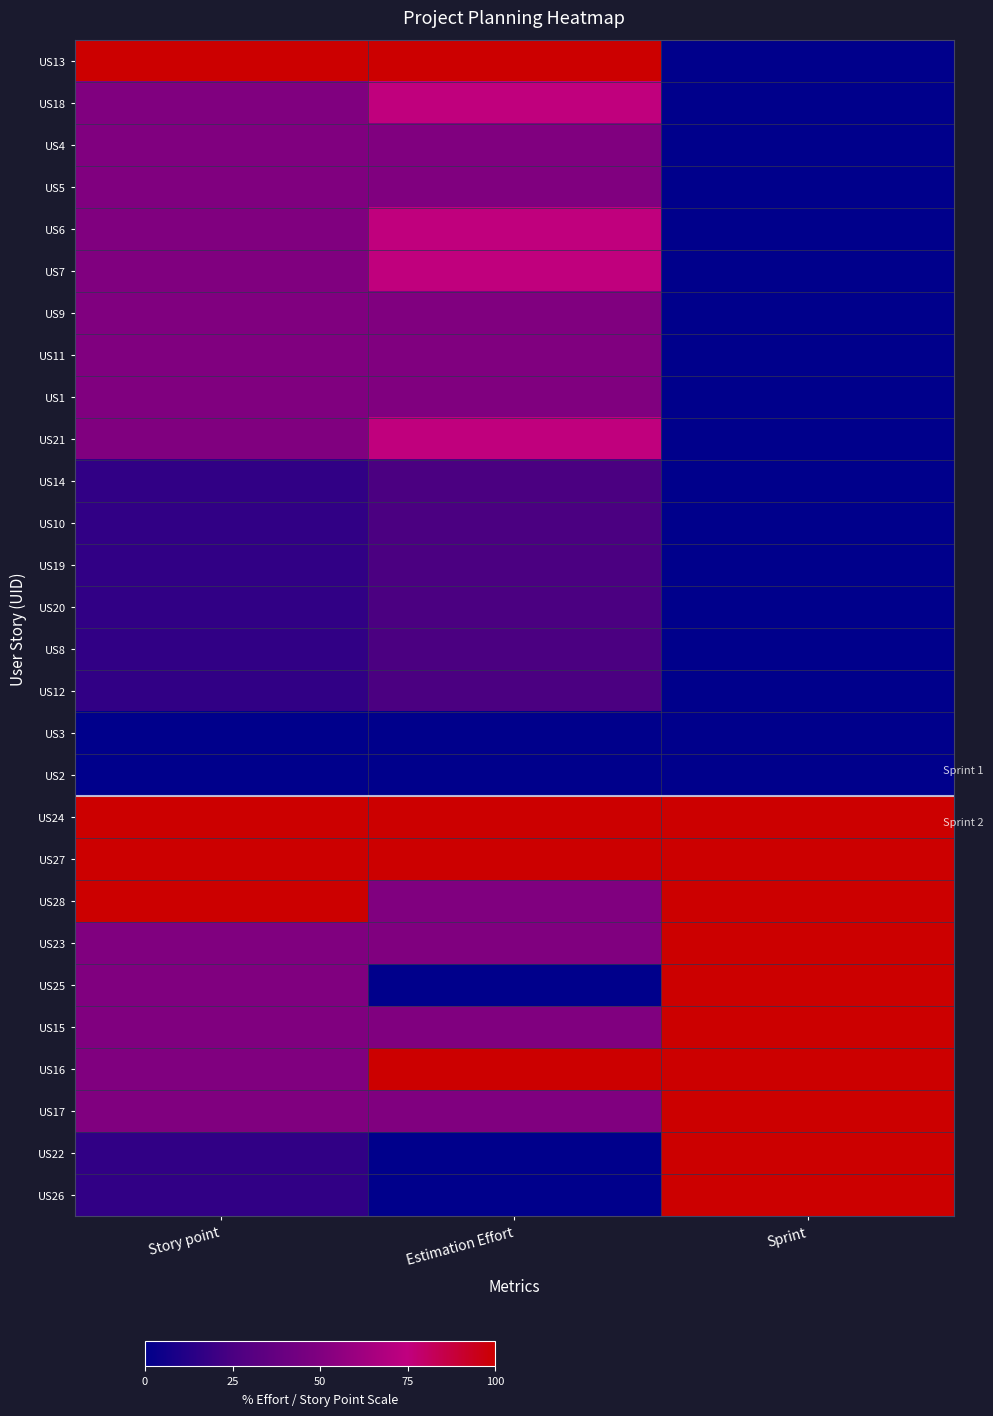

Reading right to left, what are all the values shown in this chart?

US13: Sprint=0.0	Estimation Effort=100.0	Story point=100.0
US18: Sprint=0.0	Estimation Effort=75.0	Story point=50.0
US4: Sprint=0.0	Estimation Effort=50.0	Story point=50.0
US5: Sprint=0.0	Estimation Effort=50.0	Story point=50.0
US6: Sprint=0.0	Estimation Effort=75.0	Story point=50.0
US7: Sprint=0.0	Estimation Effort=75.0	Story point=50.0
US9: Sprint=0.0	Estimation Effort=50.0	Story point=50.0
US11: Sprint=0.0	Estimation Effort=50.0	Story point=50.0
US1: Sprint=0.0	Estimation Effort=50.0	Story point=50.0
US21: Sprint=0.0	Estimation Effort=75.0	Story point=50.0
US14: Sprint=0.0	Estimation Effort=25.0	Story point=16.7
US10: Sprint=0.0	Estimation Effort=25.0	Story point=16.7
US19: Sprint=0.0	Estimation Effort=25.0	Story point=16.7
US20: Sprint=0.0	Estimation Effort=25.0	Story point=16.7
US8: Sprint=0.0	Estimation Effort=25.0	Story point=16.7
US12: Sprint=0.0	Estimation Effort=25.0	Story point=16.7
US3: Sprint=0.0	Estimation Effort=0.0	Story point=0.0
US2: Sprint=0.0	Estimation Effort=0.0	Story point=0.0
US24: Sprint=100.0	Estimation Effort=100.0	Story point=100.0
US27: Sprint=100.0	Estimation Effort=100.0	Story point=100.0
US28: Sprint=100.0	Estimation Effort=50.0	Story point=100.0
US23: Sprint=100.0	Estimation Effort=50.0	Story point=50.0
US25: Sprint=100.0	Estimation Effort=0.0	Story point=50.0
US15: Sprint=100.0	Estimation Effort=50.0	Story point=50.0
US16: Sprint=100.0	Estimation Effort=100.0	Story point=50.0
US17: Sprint=100.0	Estimation Effort=50.0	Story point=50.0
US22: Sprint=100.0	Estimation Effort=0.0	Story point=16.7
US26: Sprint=100.0	Estimation Effort=0.0	Story point=16.7